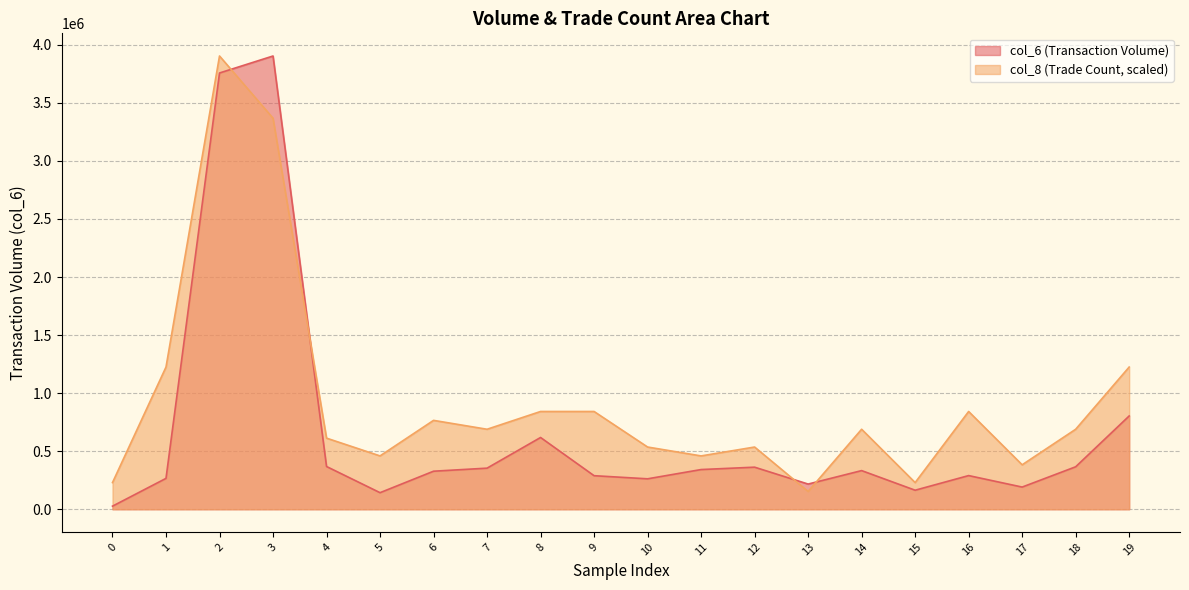

What are all the series names shown in the legend?

col_6 (Transaction Volume), col_8 (Trade Count, scaled)